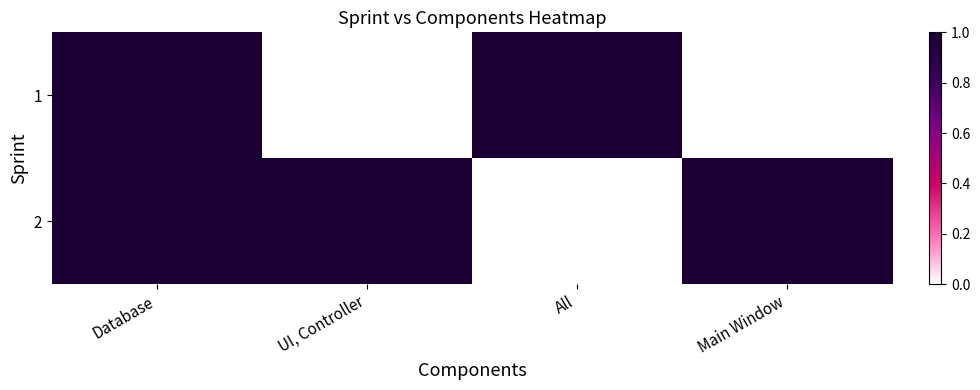

At which category is the sum across all series the highest?

Database